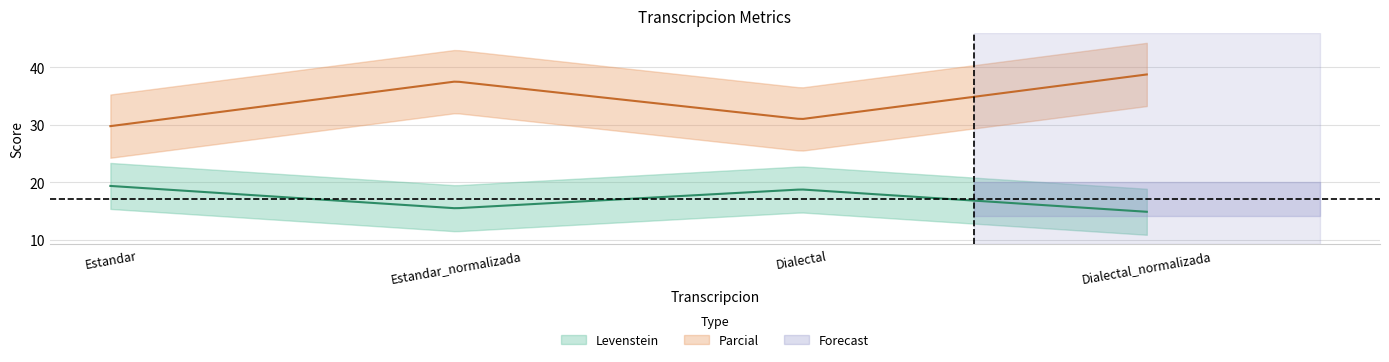

List the series in order of their peak value, lowest first.

Levenstein, Parcial